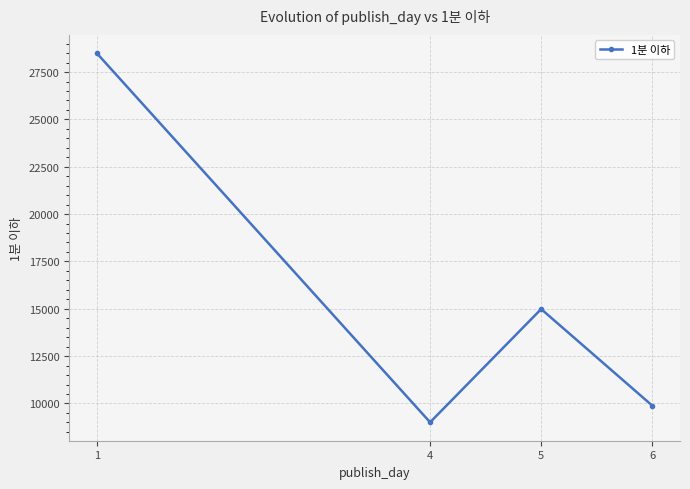

Does the chart display data point markers on the line(s)?

Yes